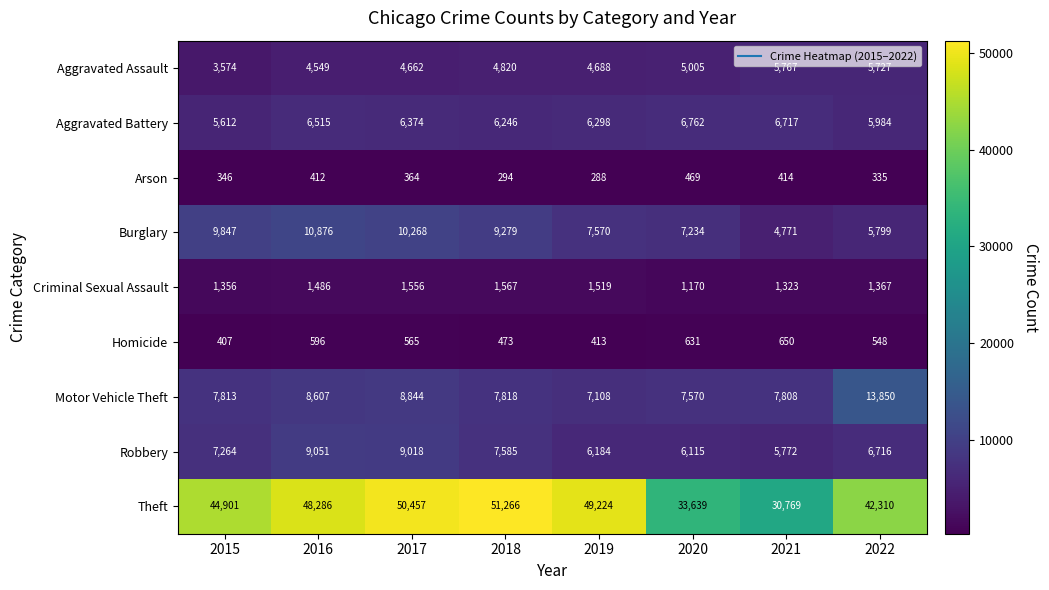

Where does the Burglary series first go above 9279?

2015